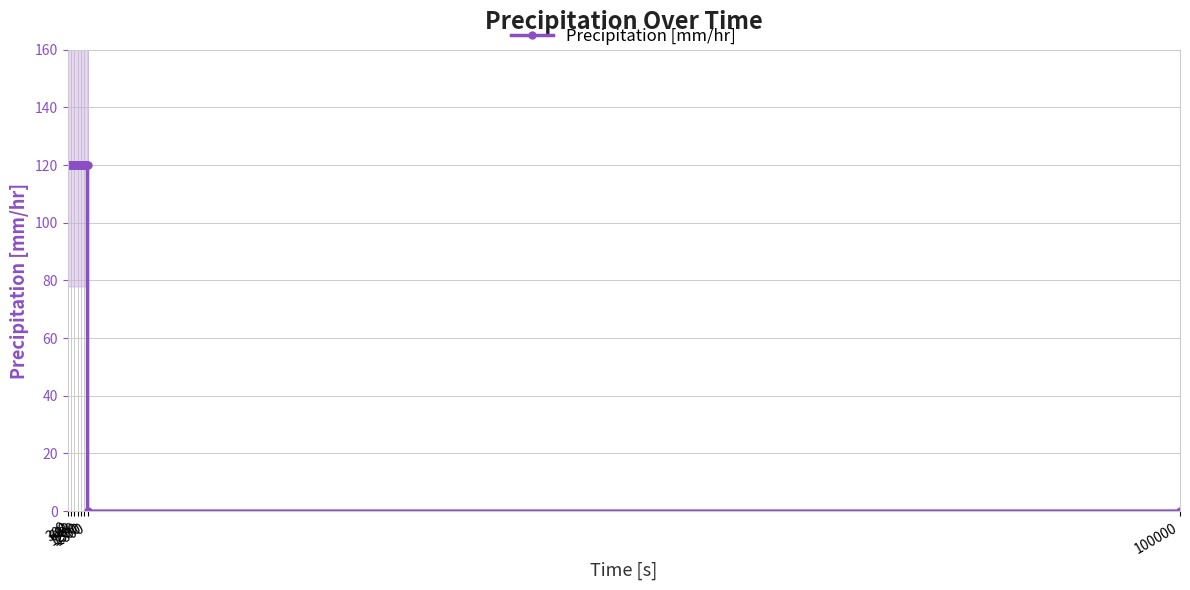

Is it true that the value at 600 is 60.1?

False